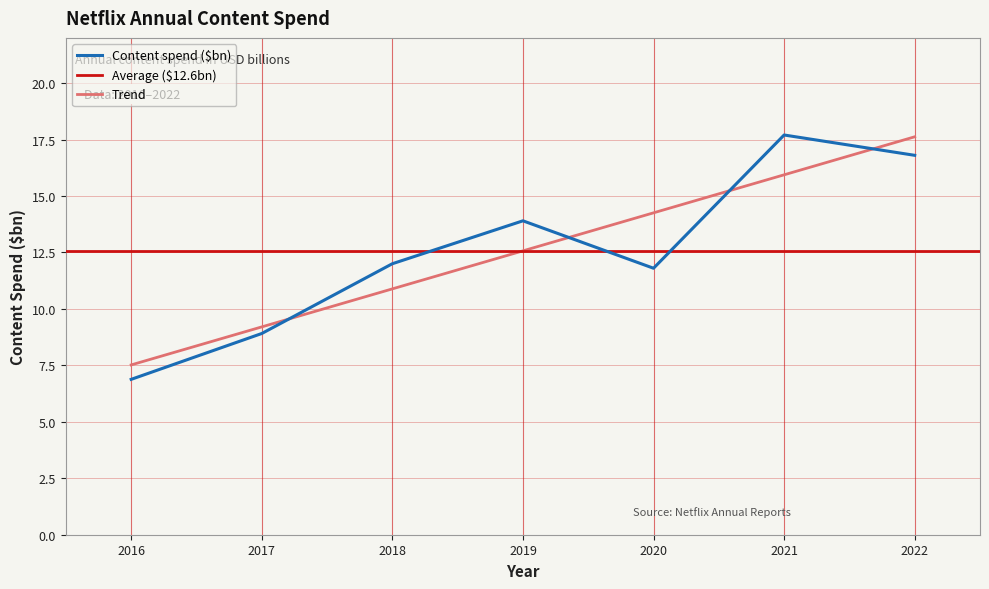

What is the difference between the maximum and second lowest values?

8.8